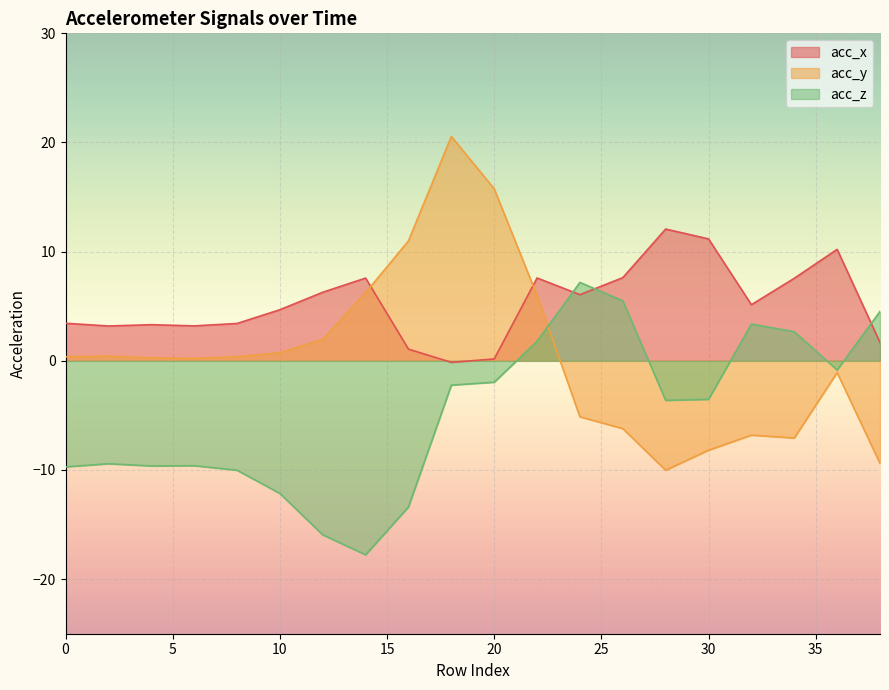

Reading left to right, list all the values displayed in this chart.

acc_x: 3.4	3.2	3.3	3.2	3.4	4.7	6.3	7.6	1.1	-0.1	0.2	7.6	6.1	7.6	12.1	11.2	5.1	7.6	10.2	1.7
acc_y: 0.4	0.4	0.3	0.2	0.4	0.7	2.0	6.2	11.0	20.6	15.8	6.0	-5.1	-6.2	-10.0	-8.2	-6.8	-7.1	-1.1	-9.4
acc_z: -9.7	-9.4	-9.6	-9.6	-10.0	-12.2	-15.9	-17.8	-13.4	-2.2	-2.0	1.8	7.2	5.5	-3.6	-3.5	3.4	2.7	-0.8	4.5